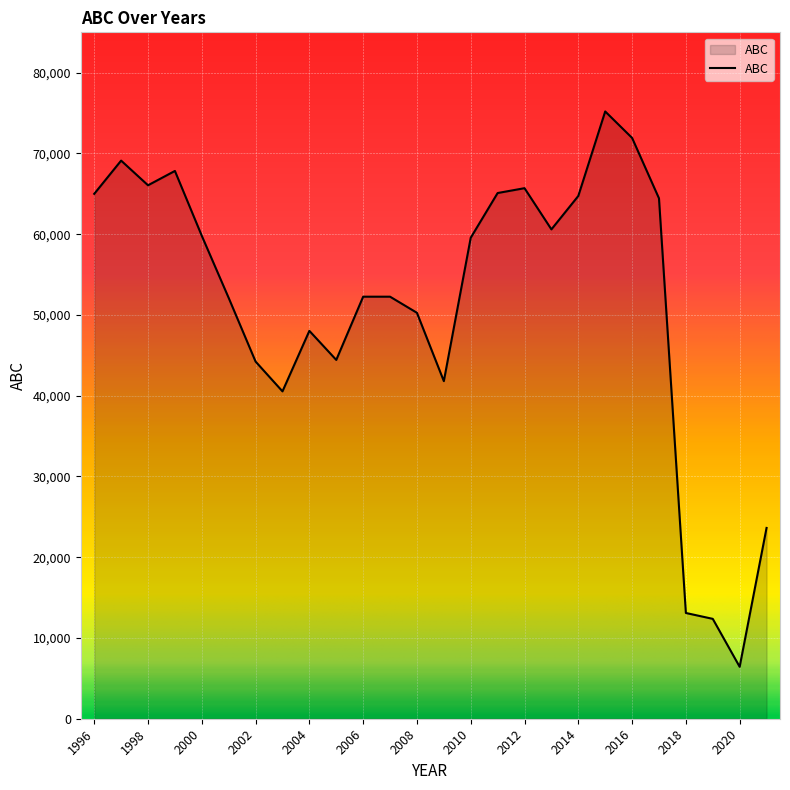

What is the average value?

51406